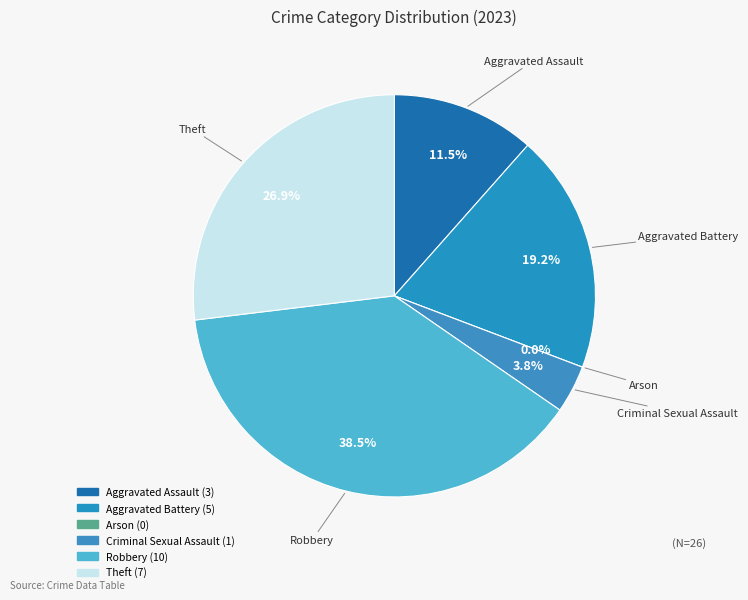

Rank the categories by value from lowest to highest.

Arson, Criminal Sexual Assault, Aggravated Assault, Aggravated Battery, Theft, Robbery